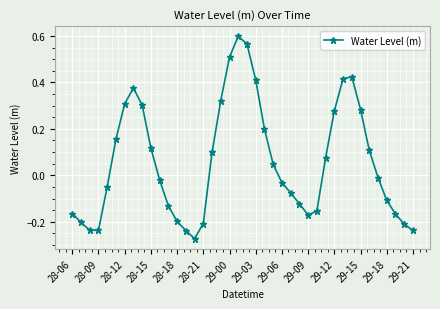

True or false: there are more than 2 points higher than both neighbors.

True